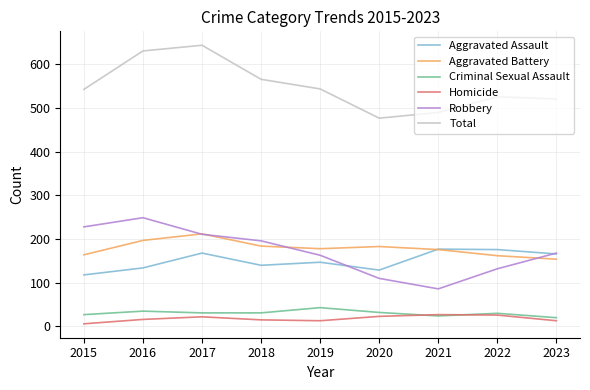

True or false: Homicide and Total cross at least once.

False